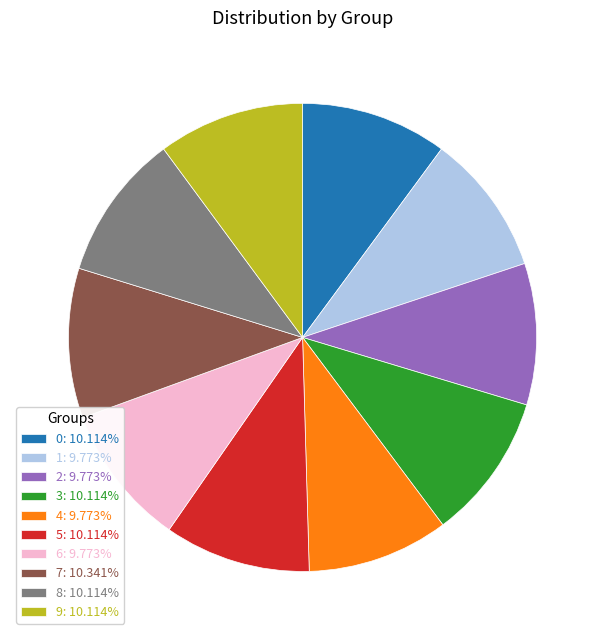

Is the sum of 5 and 9 greater than half?

No